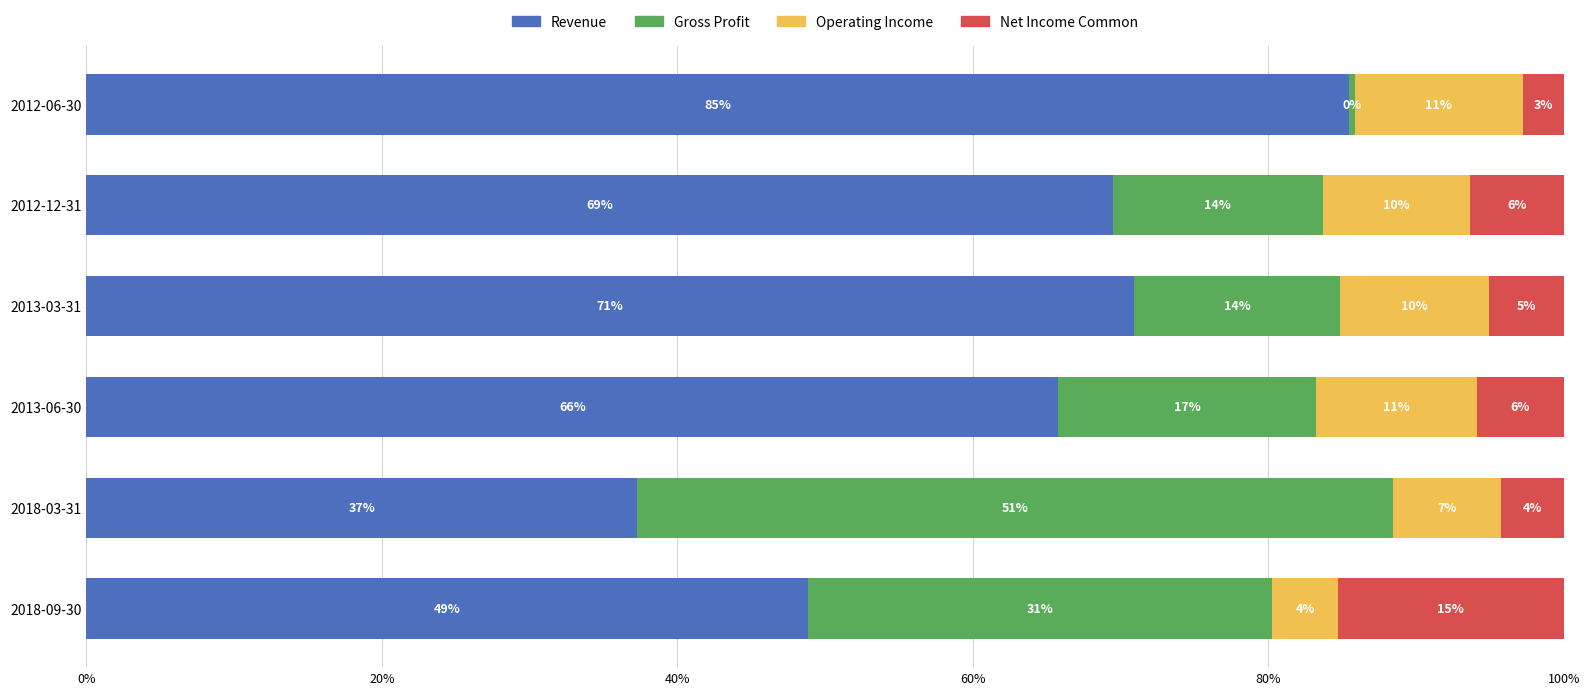

What are all the series names shown in the legend?

Revenue, Gross Profit, Operating Income, Net Income Common